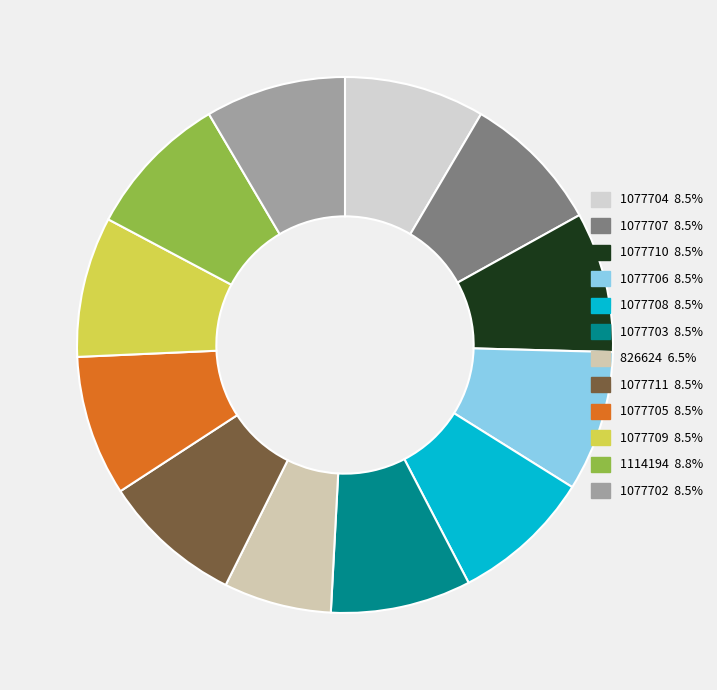

What is the smallest slice in the pie chart?

826624